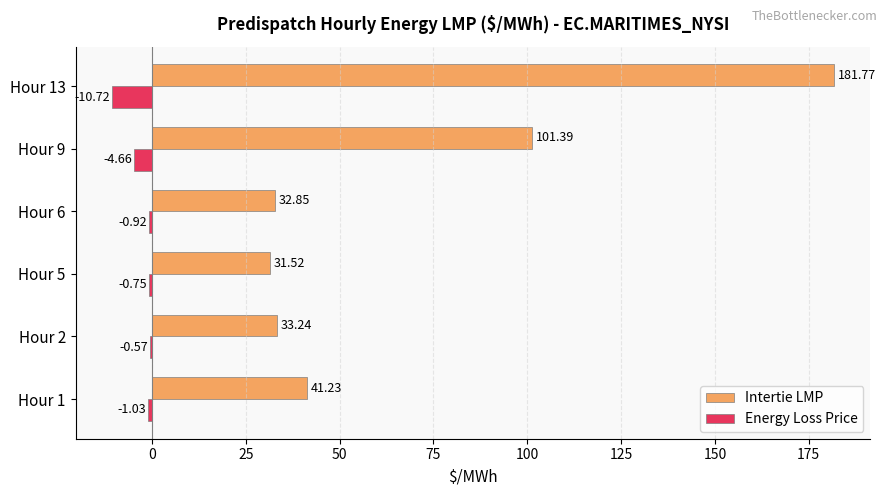

What are all the series names shown in the legend?

Intertie LMP, Energy Loss Price